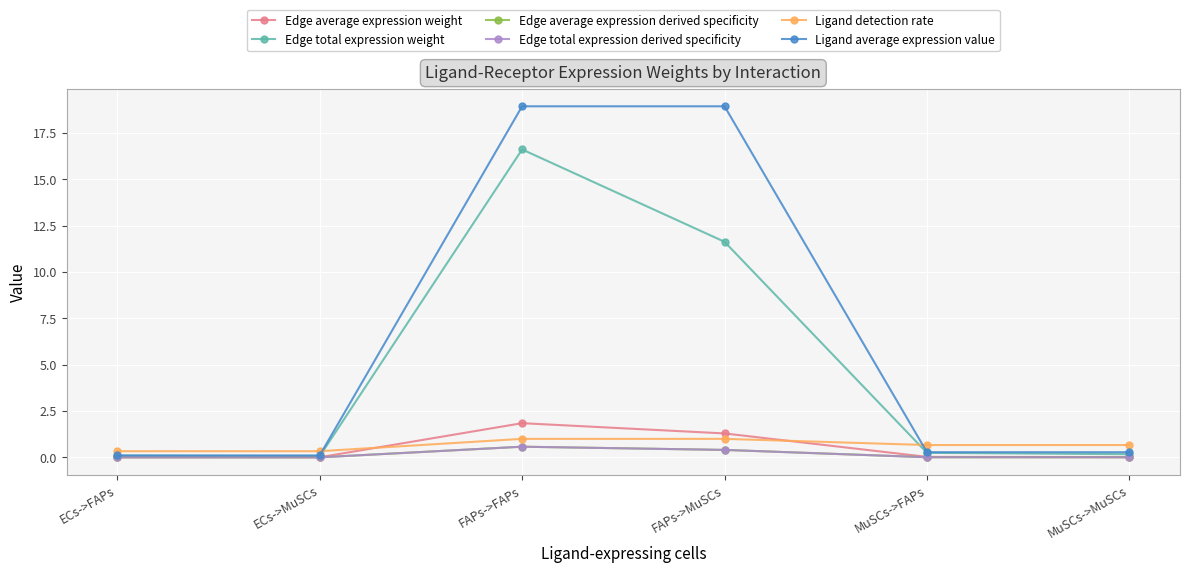

What value does the Ligand detection rate series have at FAPs->MuSCs?

1.0